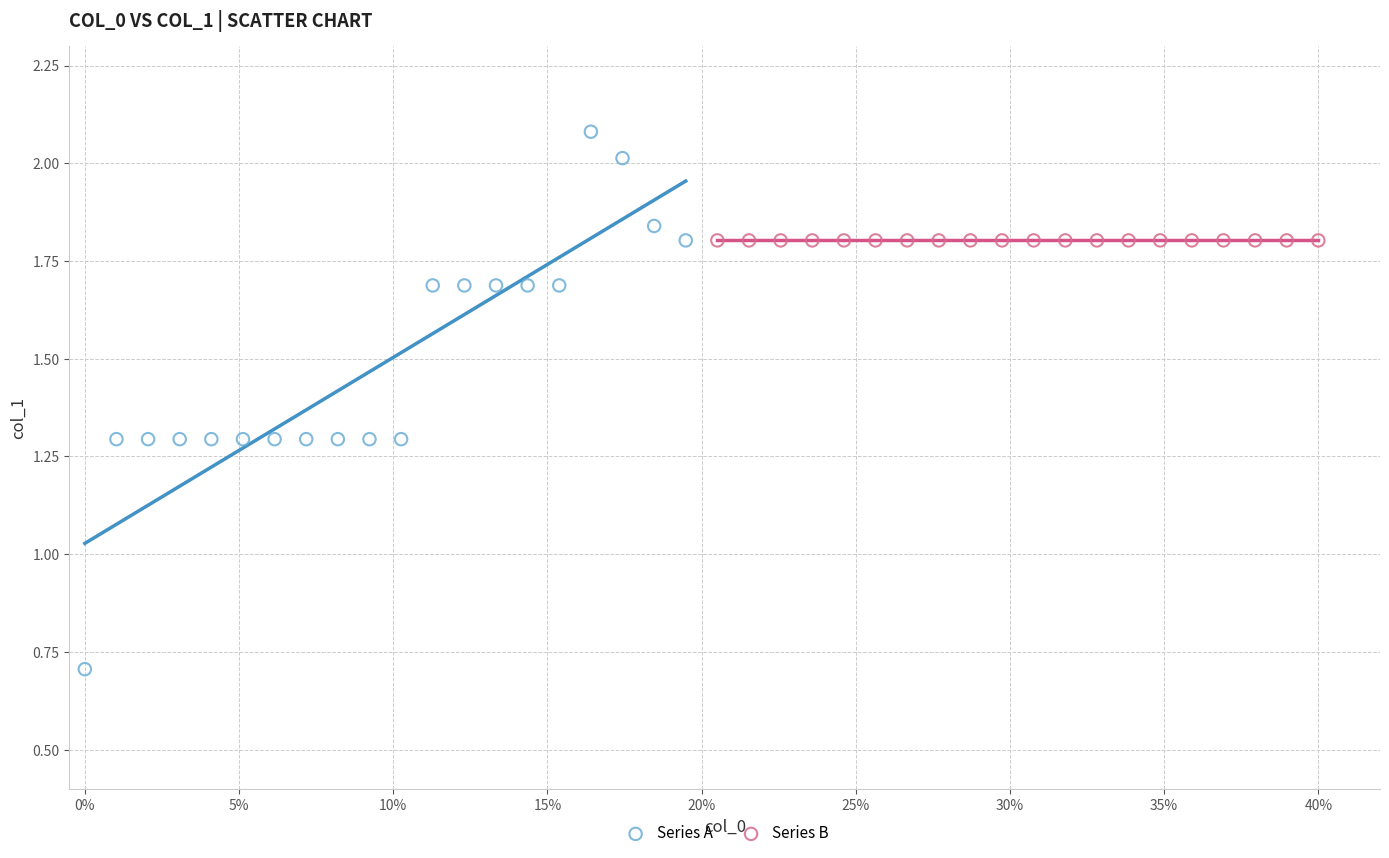

Which series reaches the maximum Y coordinate?

Series A